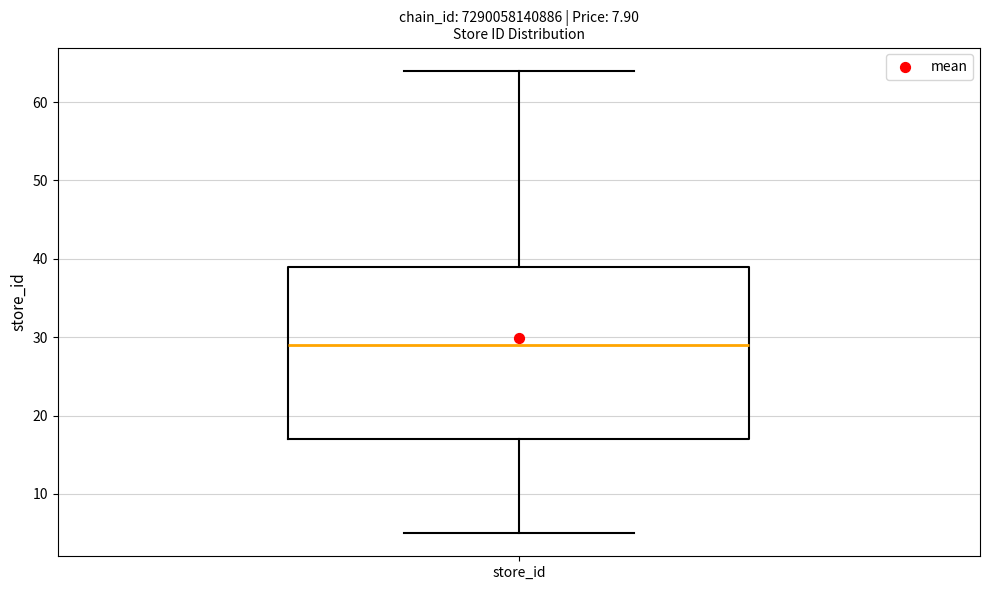

Read this box plot against the y-axis: the position of the median line, the range covered by the box, and the ends of both whiskers. The values are not printed on the chart, so give them approximately, as read against the axis.

median 29, box 17 to 39, whiskers 5 to 64